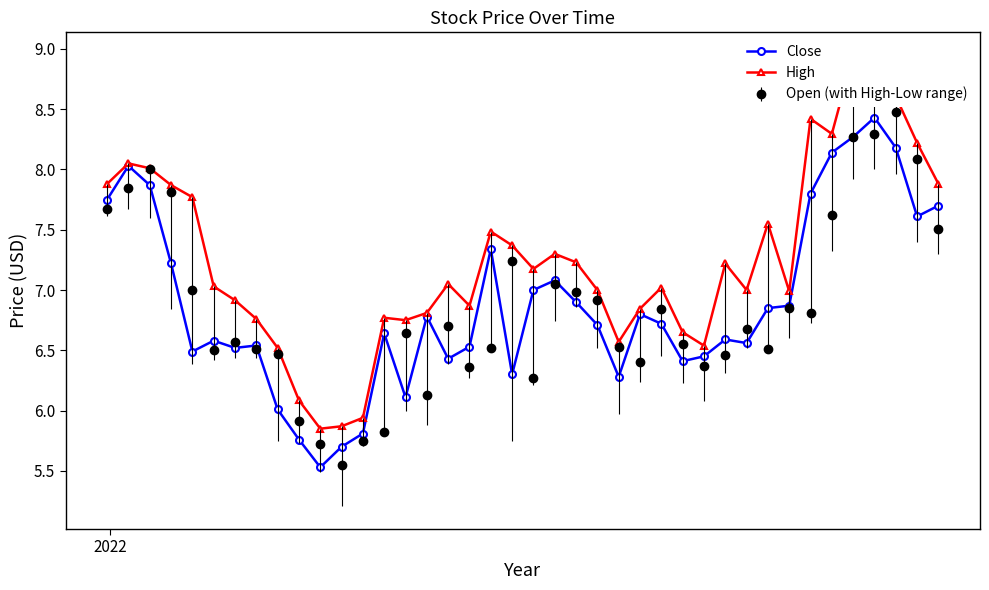

True or false: High and Close cross at least once.

False